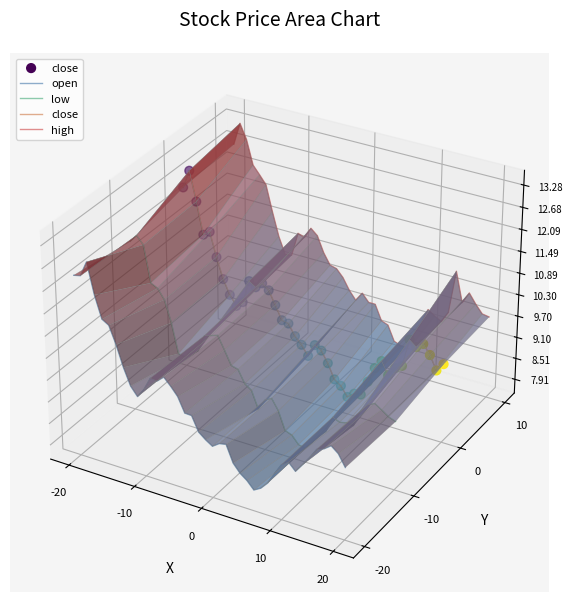

Which series reaches the minimum Y coordinate?

open